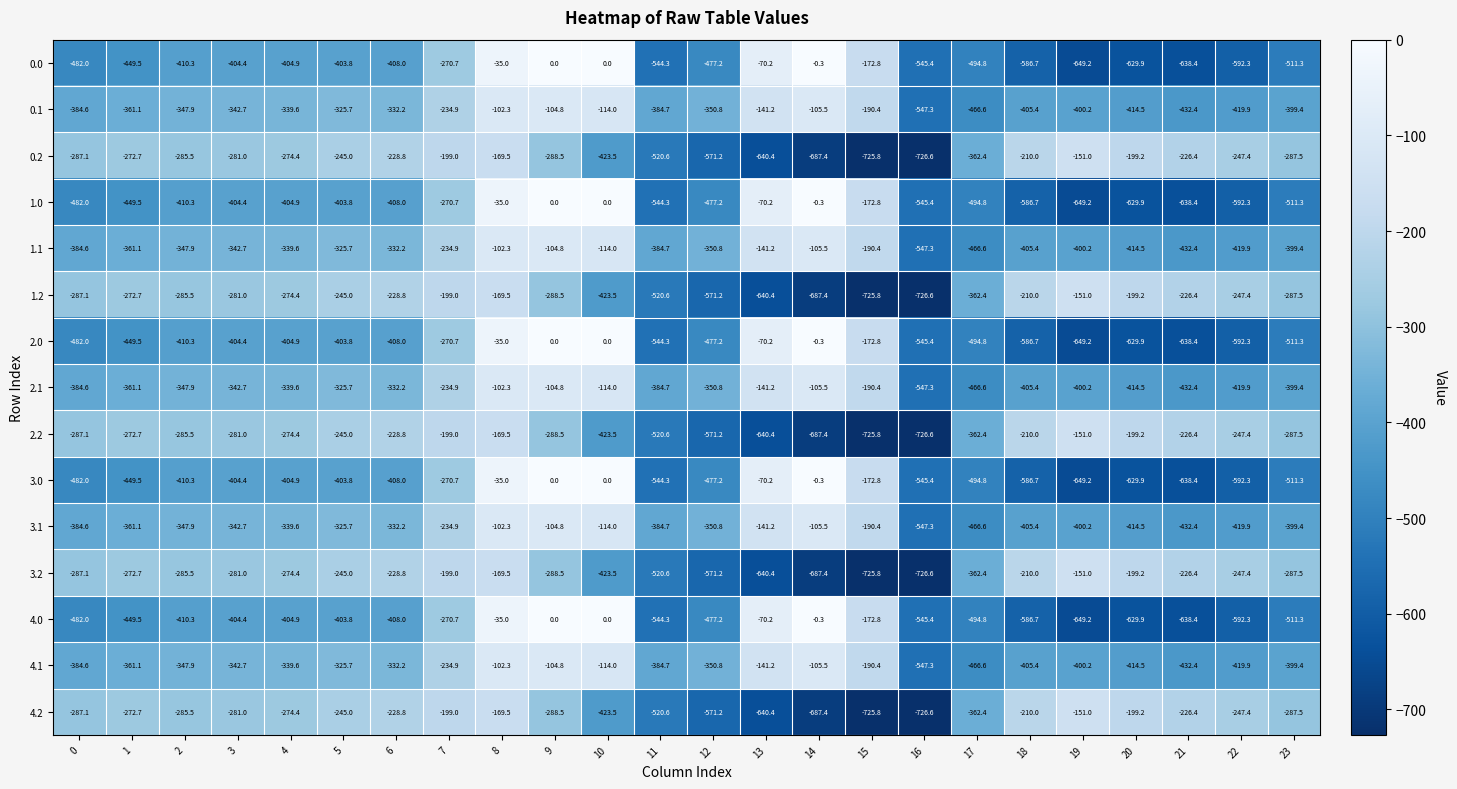

What is the spread (max minus min) of values at 10?

423.5